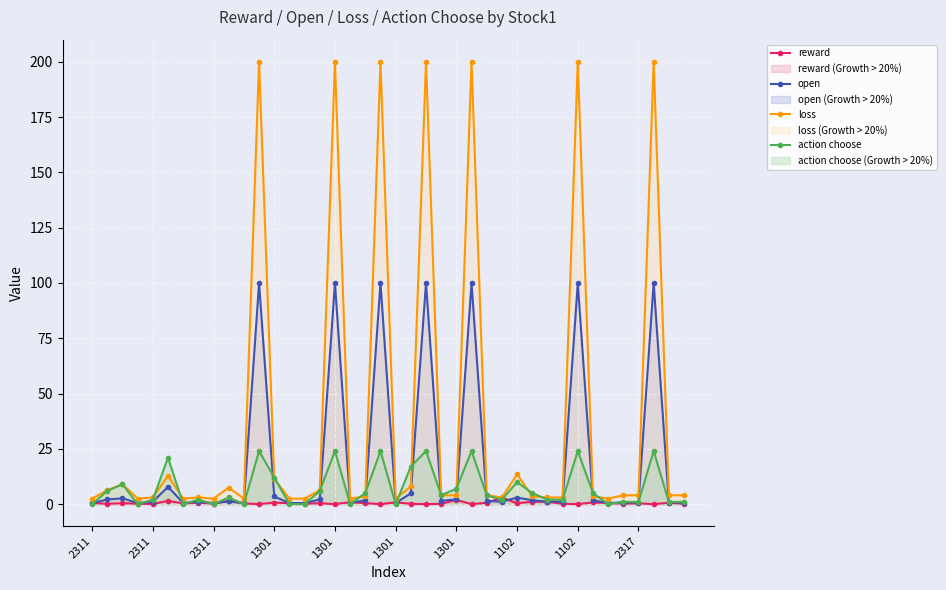

How many lines are shown in the chart?

4